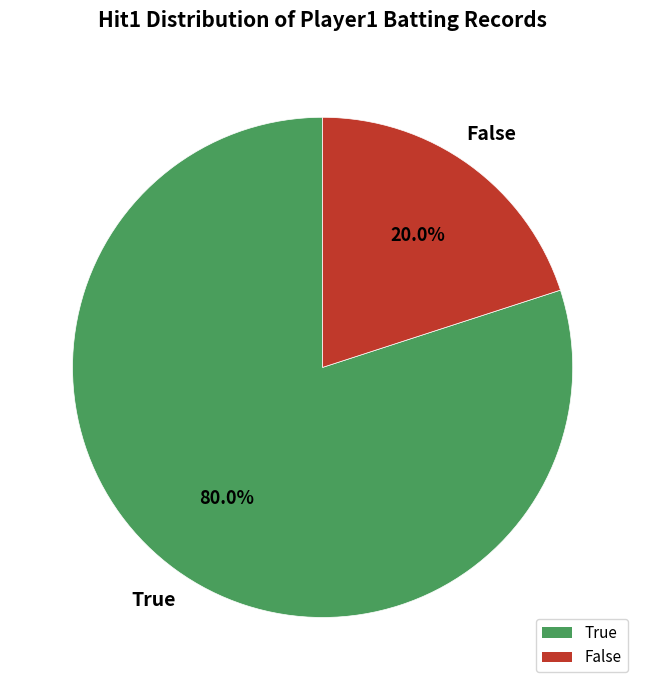

To the nearest percent, what portion does False represent?

20%